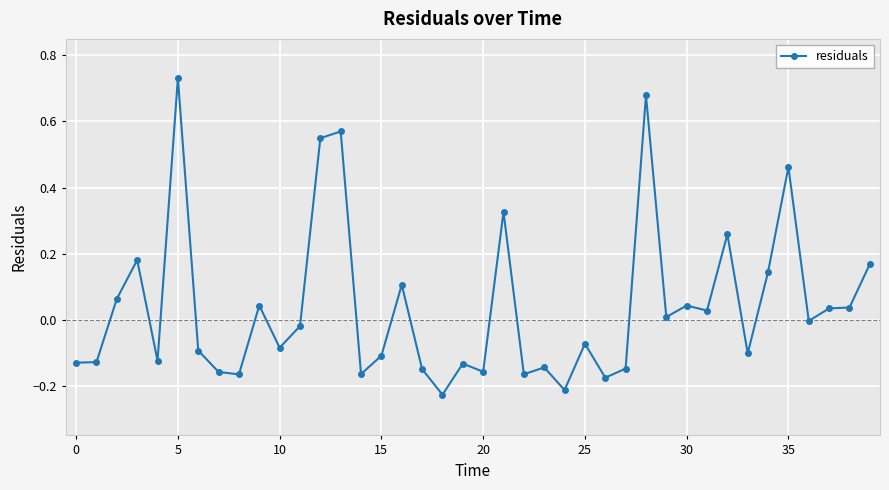

What is the sum of all values?

1.6